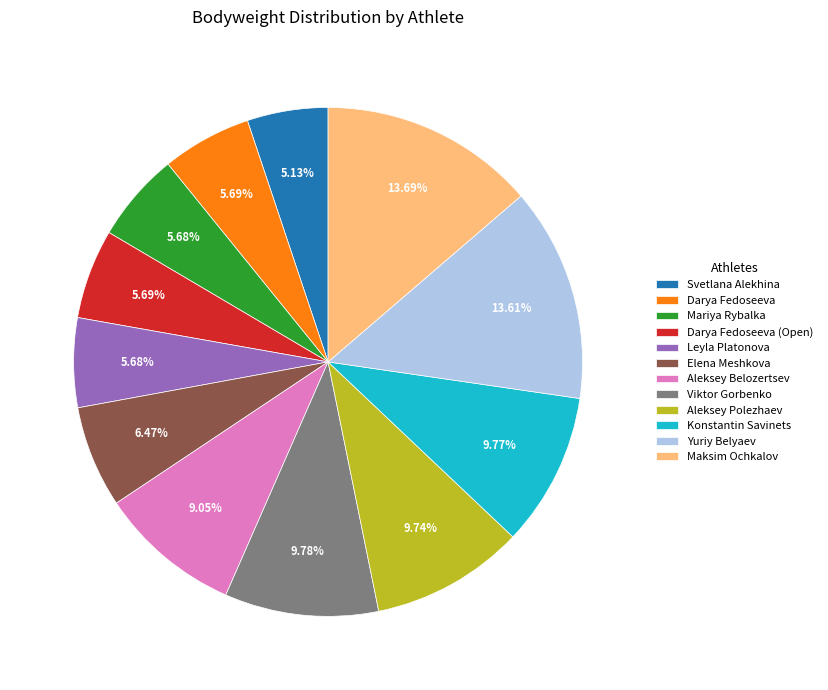

True or false: Darya Fedoseeva accounts for 19% of the total.

False